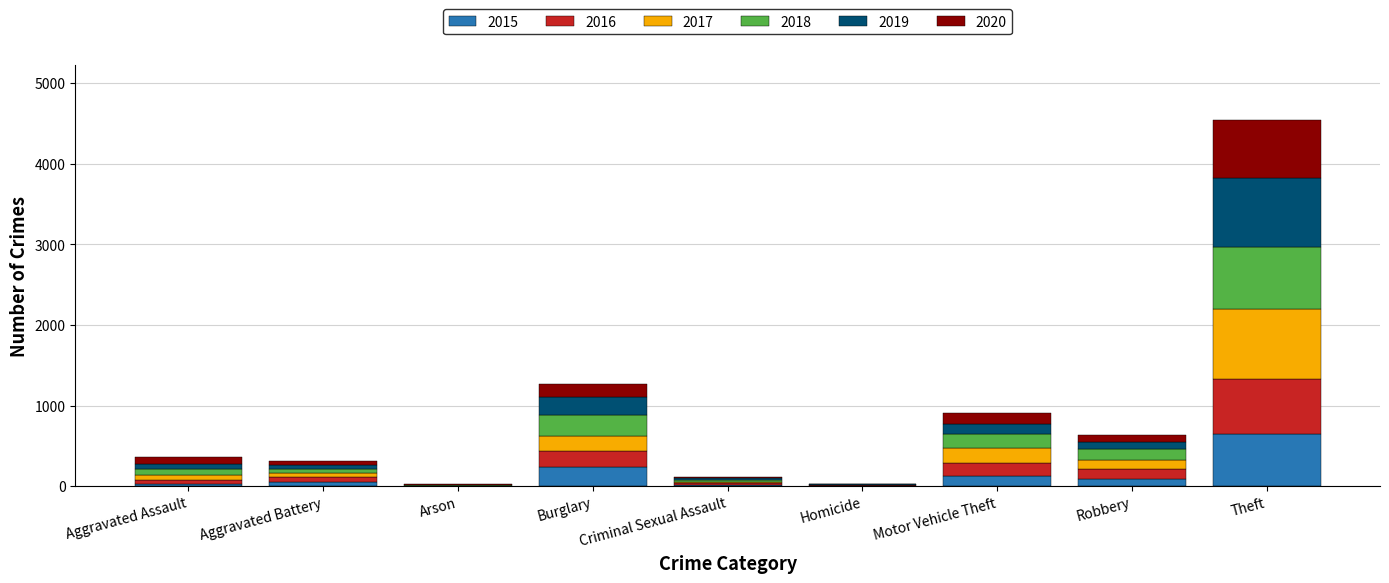

At which category is the sum across all series the highest?

Theft